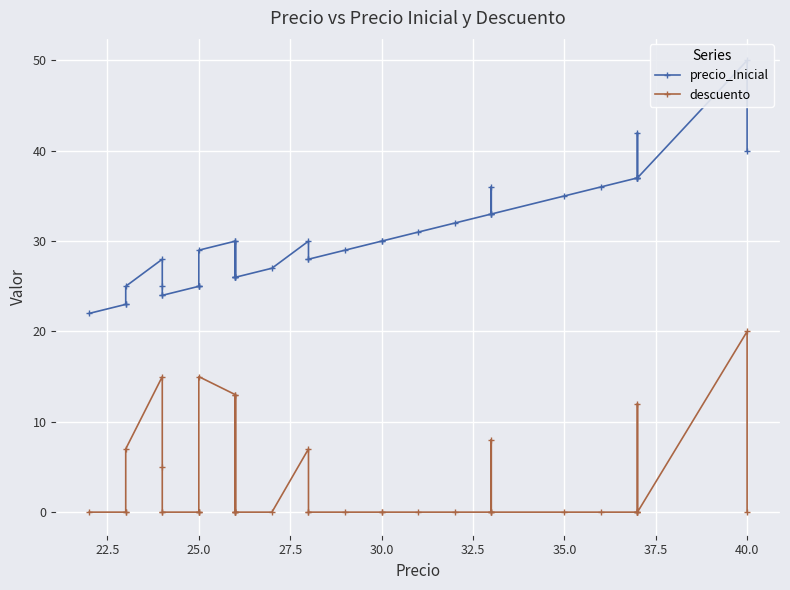

How many values in the descuento series exceed 0?

10